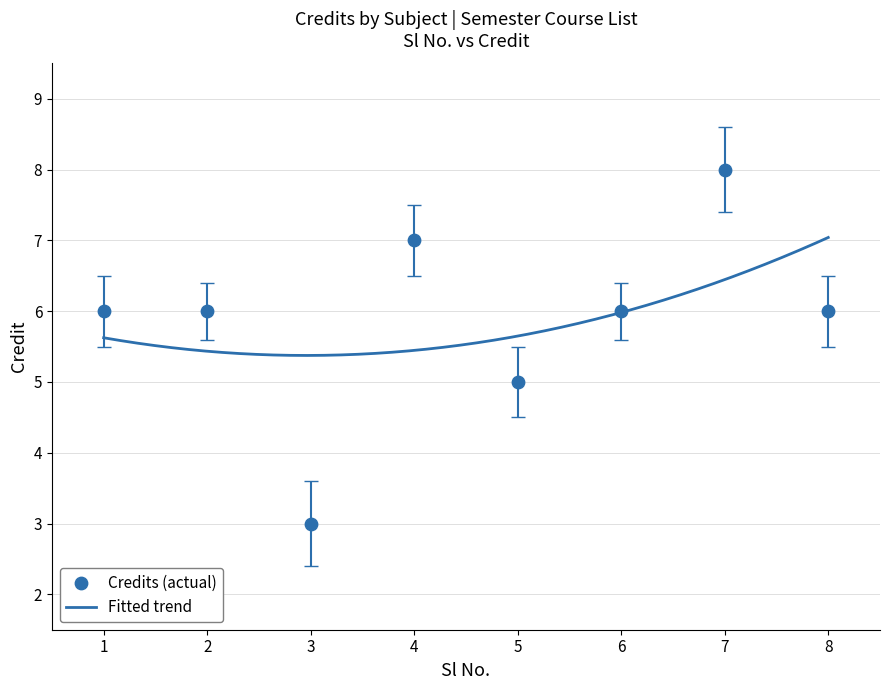

What is the ratio of the value at 4 to the value at 1?

1.2